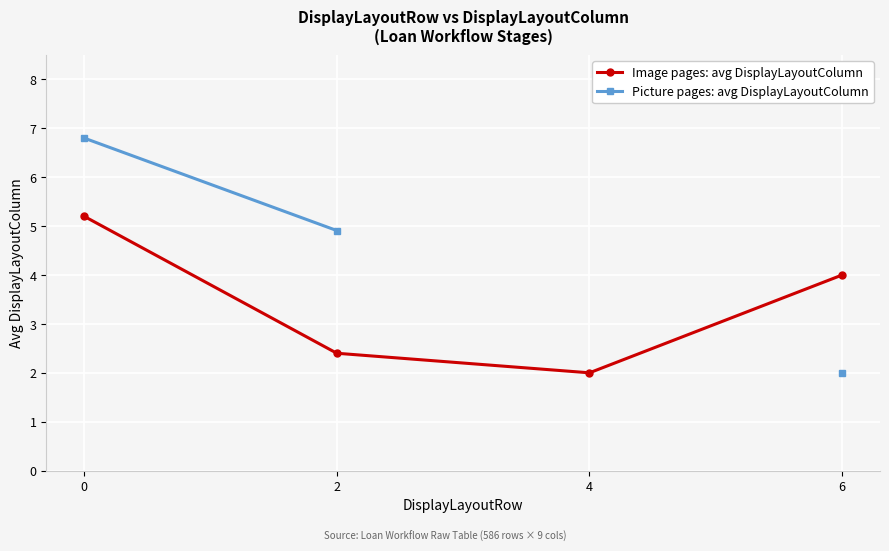

What is the difference between the maximum and minimum values in the Picture pages: avg DisplayLayoutColumn series?

4.8